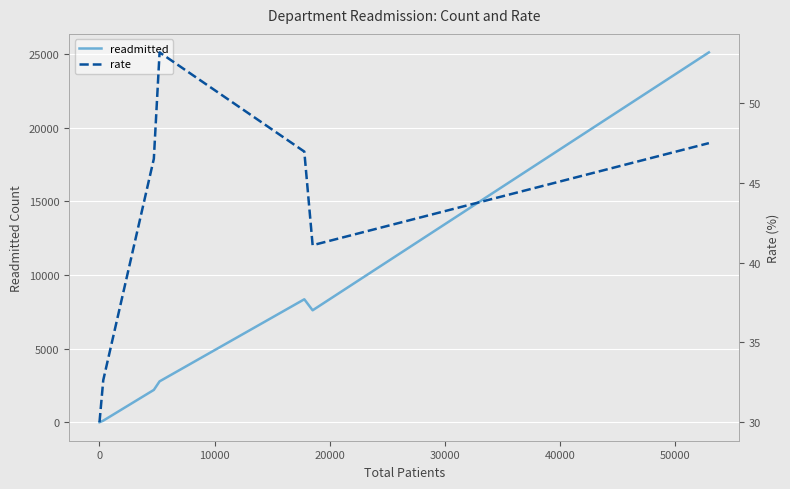

How many values in the rate series are below 46?

3